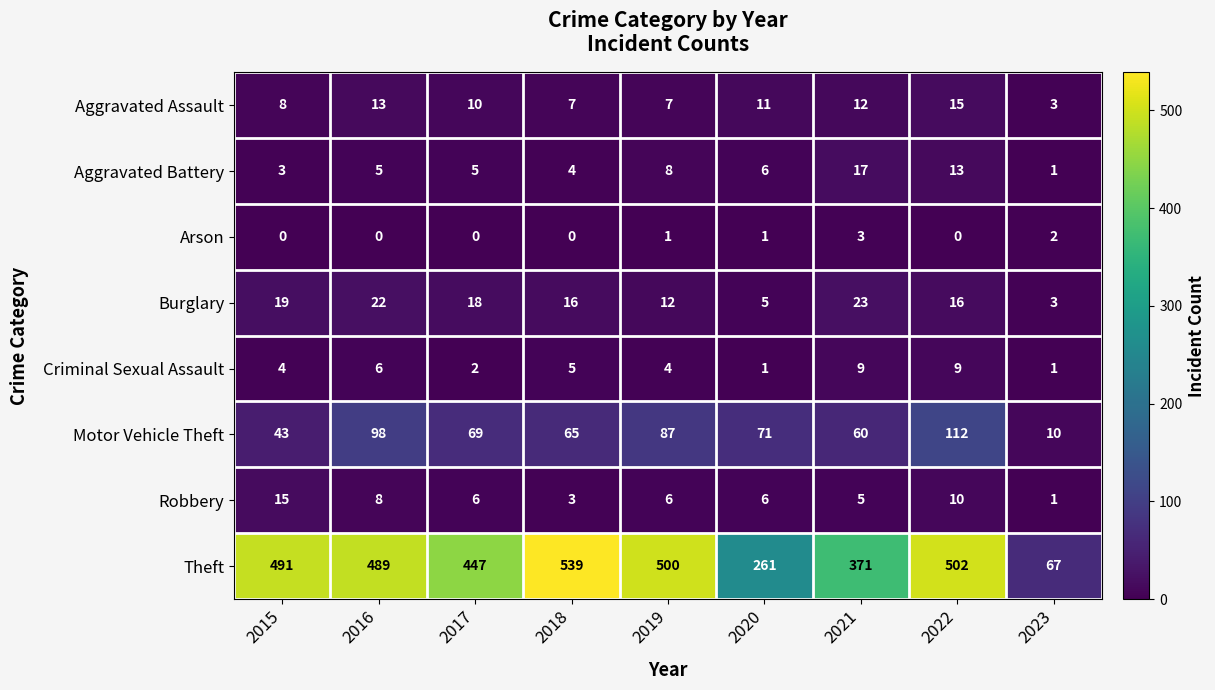

Is the value of Arson at 2022 greater than the value of Robbery at 2019?

No